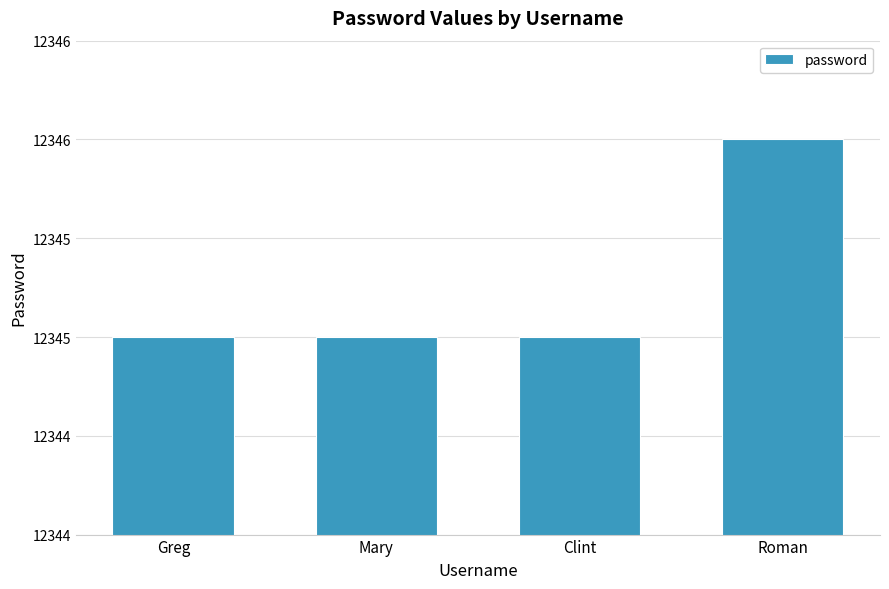

What is the difference between the maximum and minimum values?

1